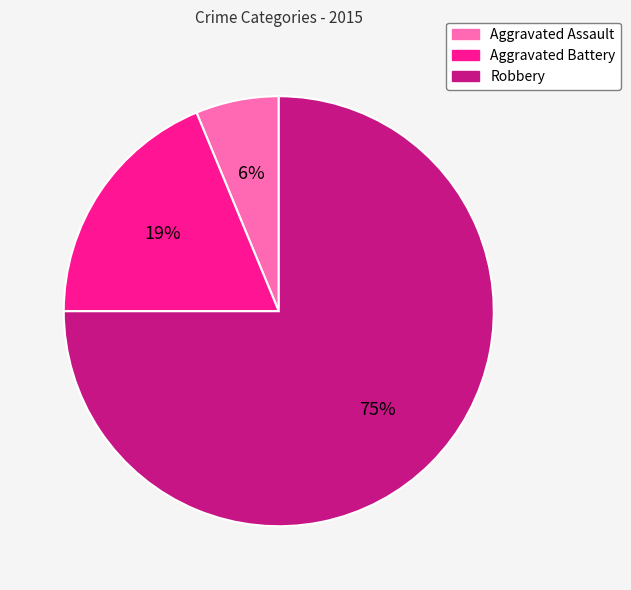

To the nearest percent, what is the difference between the Robbery and Aggravated Battery slice percentages?

56%